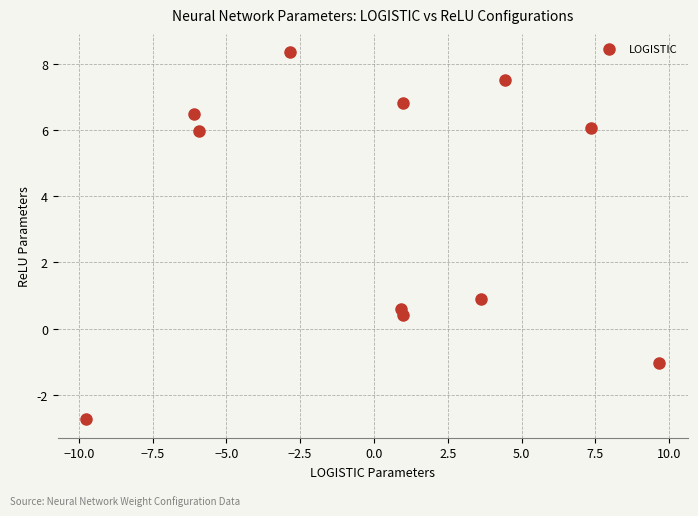

What is the average X value?

0.3